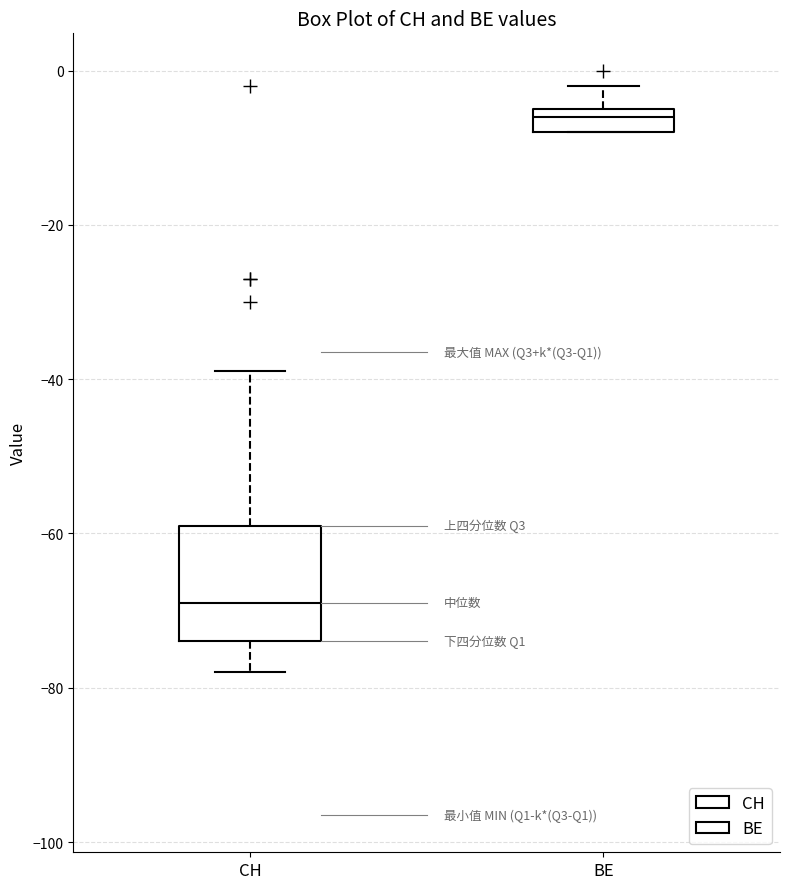

Where does the lower whisker of the box for CH end on the y-axis? The values are not printed on the chart, so give them approximately, as read against the axis.

-78